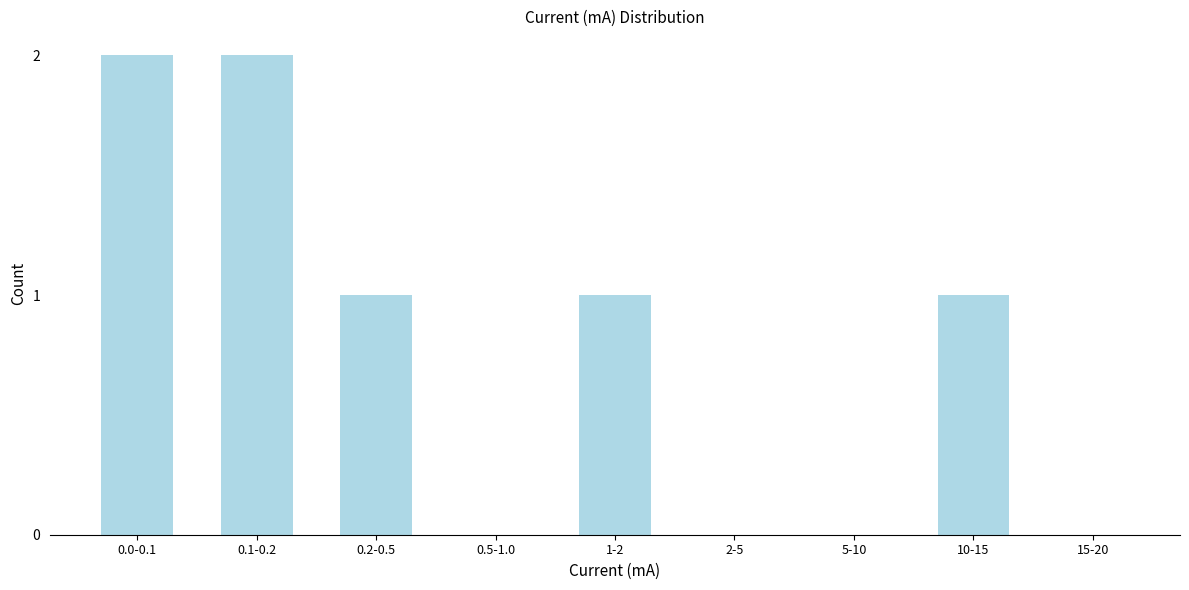

Reading left to right, transcribe all the data shown in this chart.

0.0-0.1=2	0.1-0.2=2	0.2-0.5=1	0.5-1.0=0	1-2=1	2-5=0	5-10=0	10-15=1	15-20=0